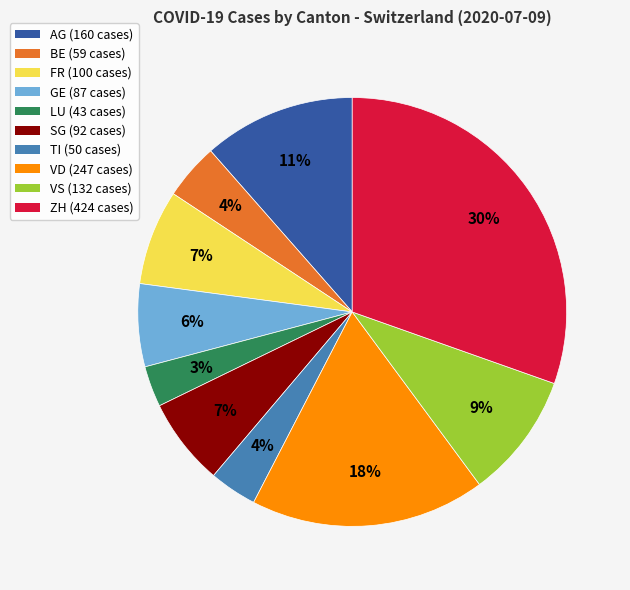

Which has a higher value, TI (50 cases) or VD (247 cases)?

VD (247 cases)